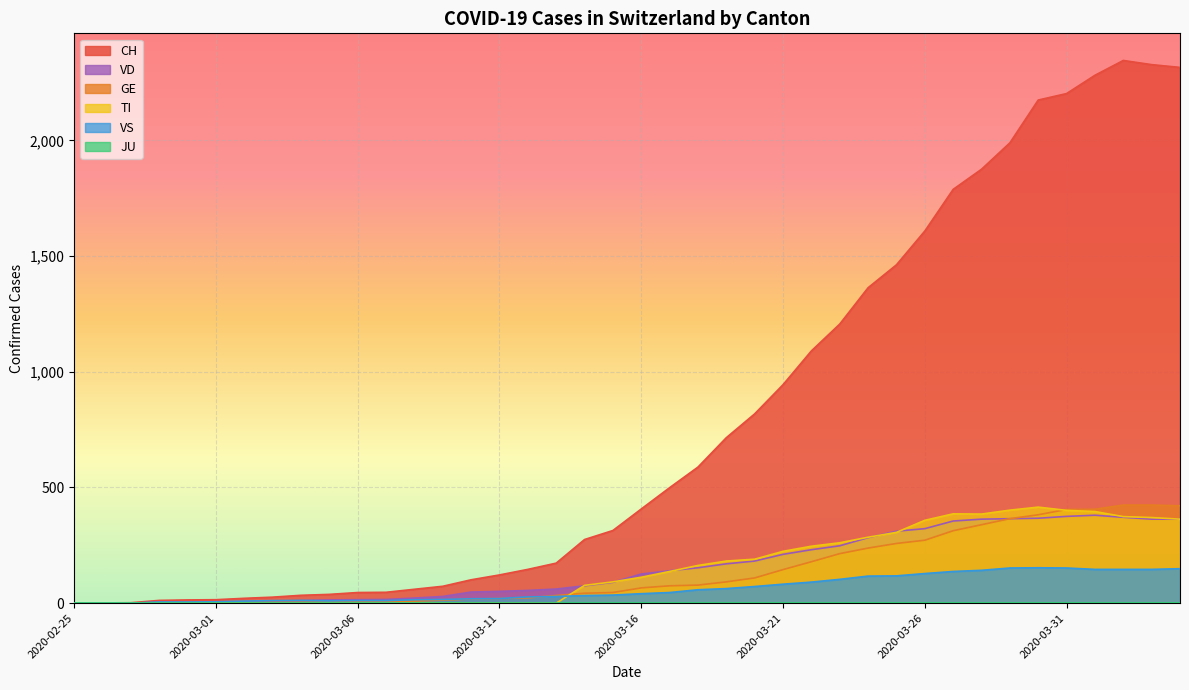

Is it true that TI equals 0 at 2020-03-02?

True